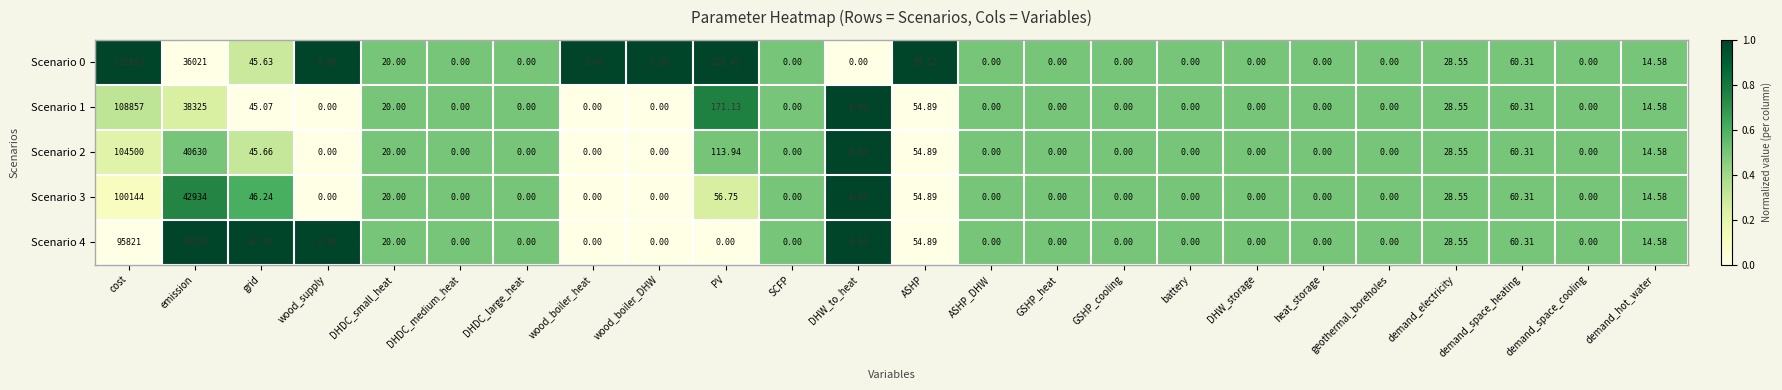

At which label is Scenario 3 closest to 50072?

emission